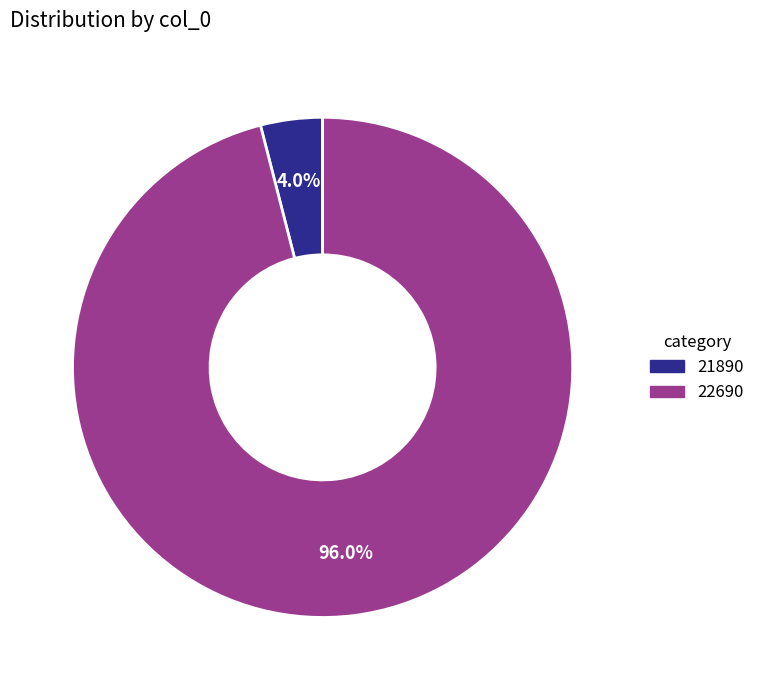

Combined, what portion of the pie is 22690 and 21890?

100.0%